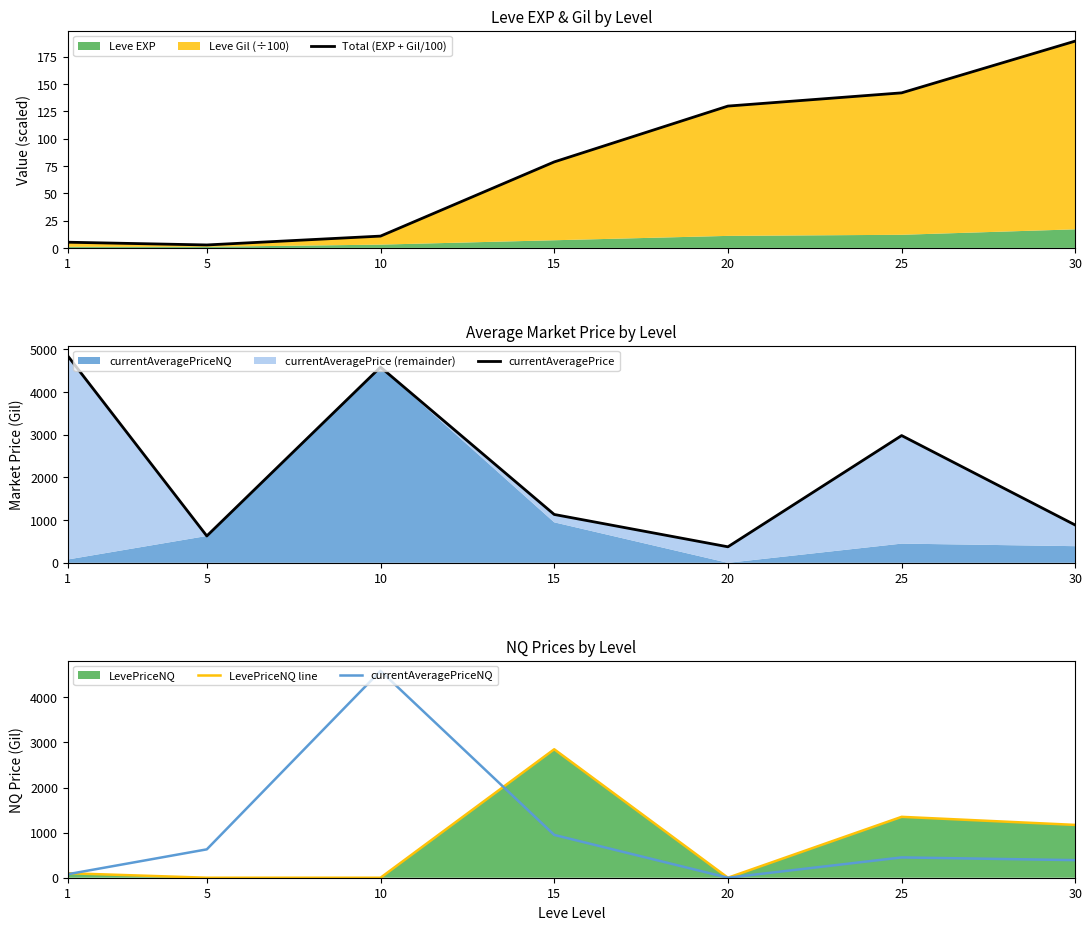

At which label does currentAveragePriceNQ first exceed 450?

5